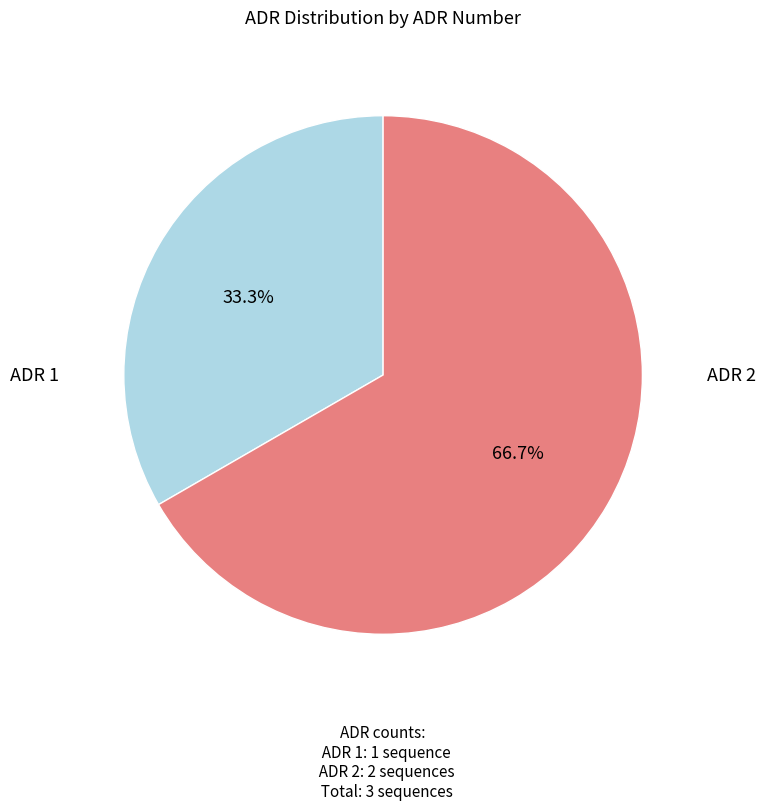

Is there a majority slice in this chart?

Yes